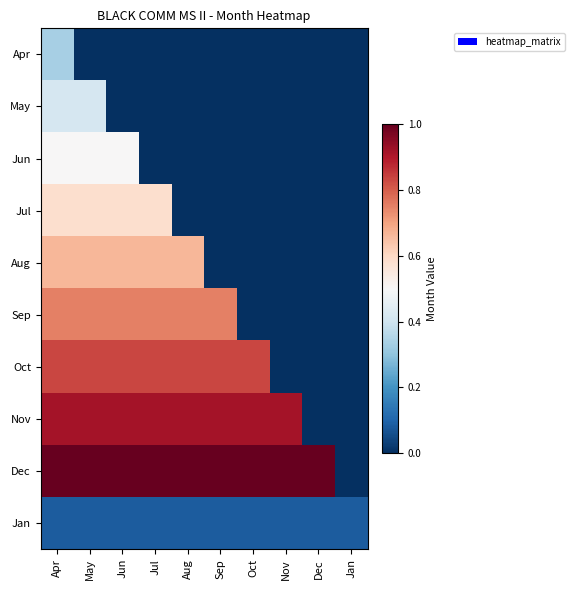

At which category is the sum across all series the highest?

Apr